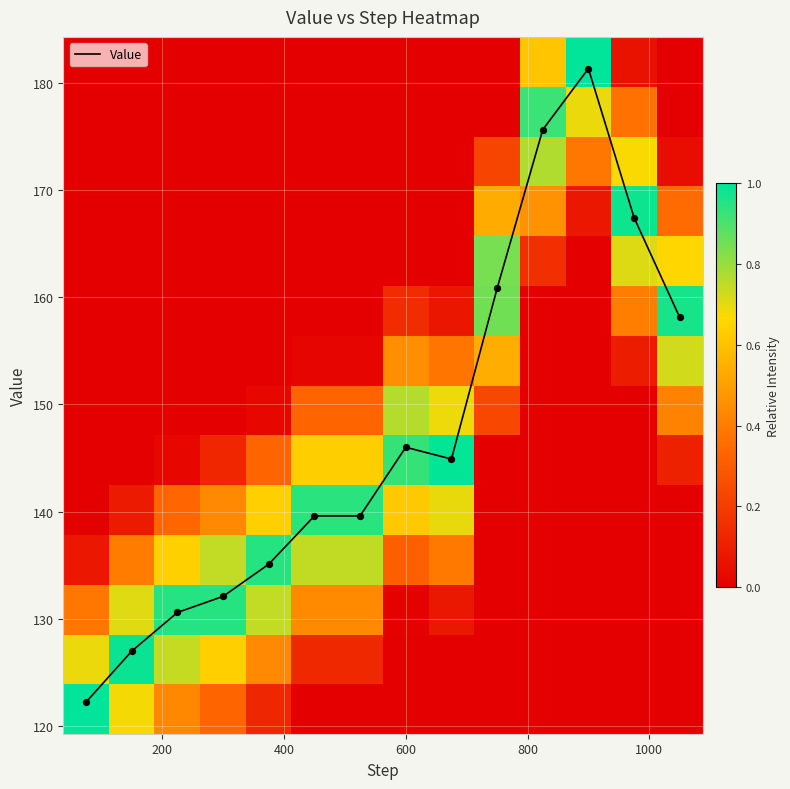

Which series has the widest spread of values?

Value